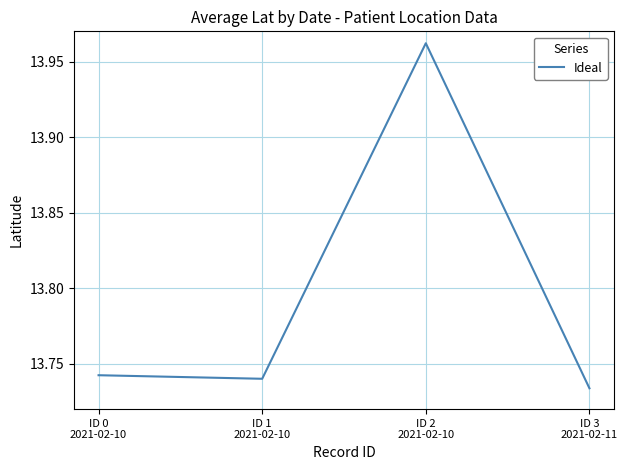

List the labels in order of value, smallest first.

ID 3
2021-02-11, ID 1
2021-02-10, ID 0
2021-02-10, ID 2
2021-02-10